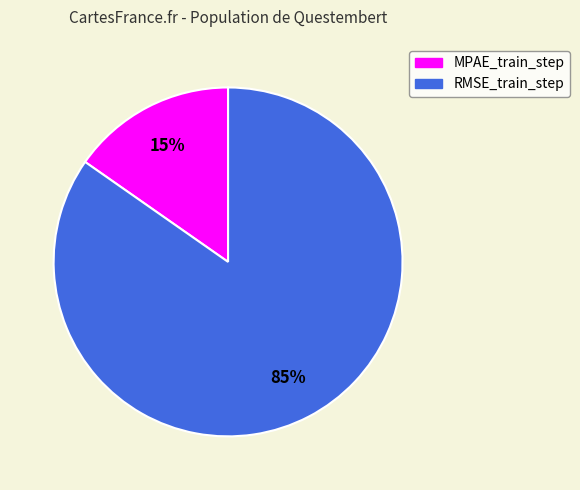

Is the sum of RMSE_train_step and MPAE_train_step greater than half?

Yes